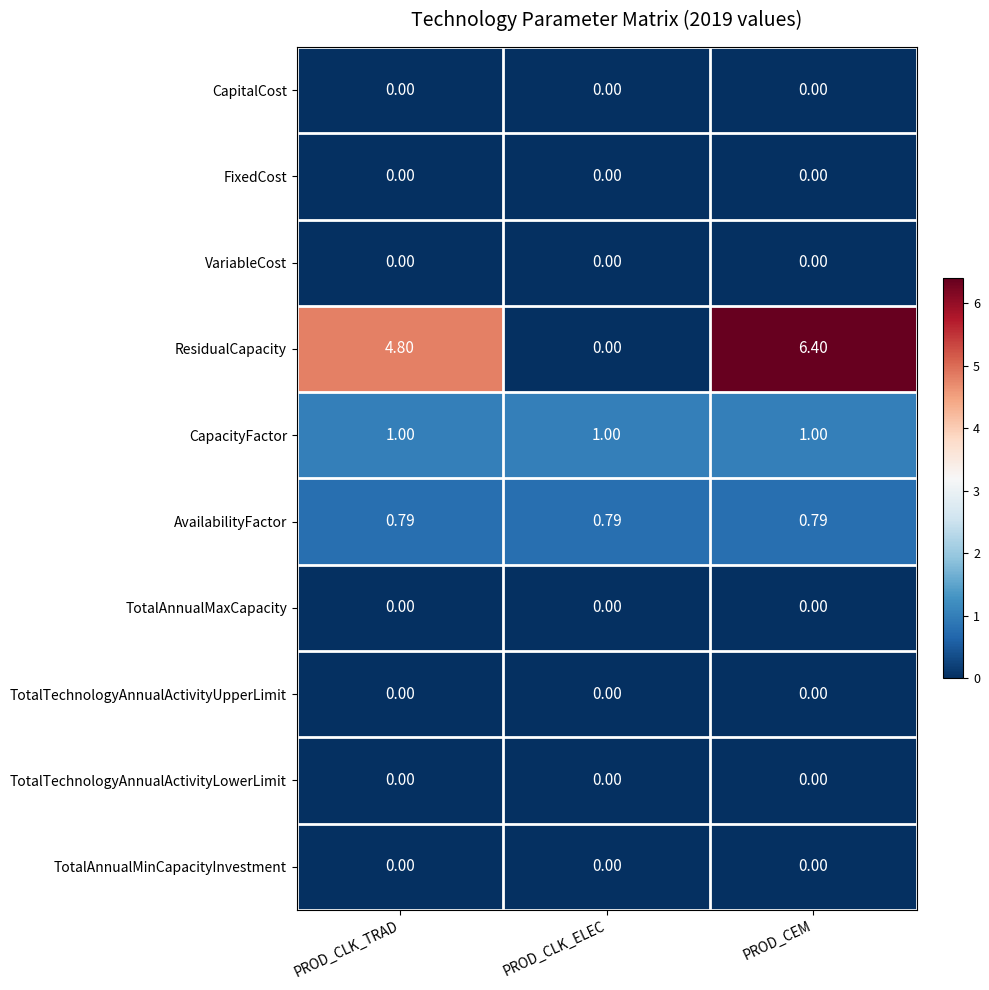

Which category has the highest value across all series?

PROD_CEM